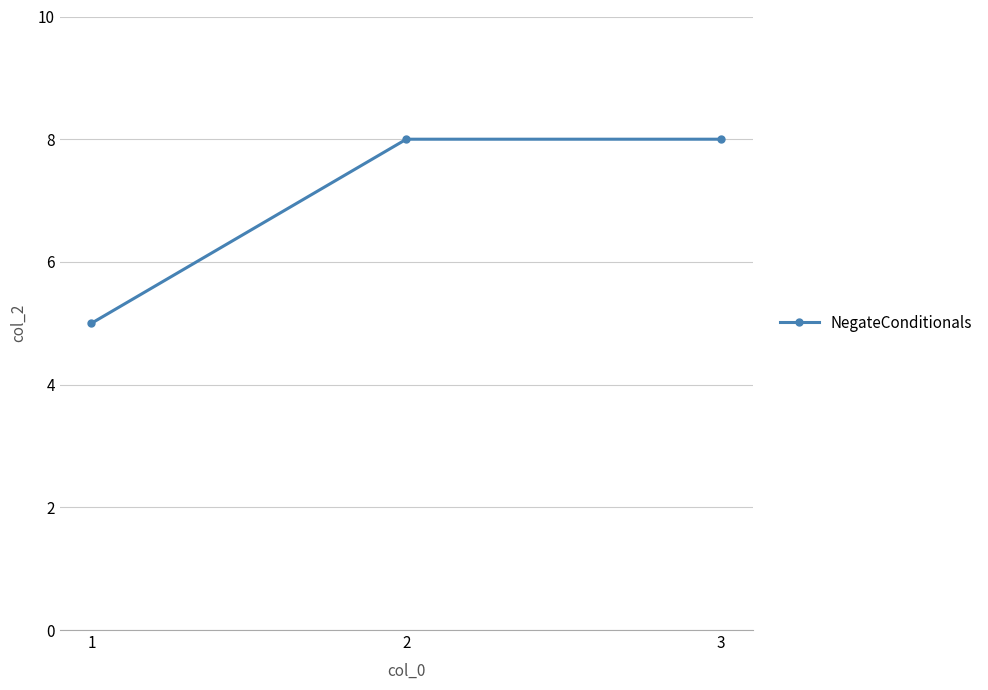

At which category does the chart reach its minimum across all series?

1